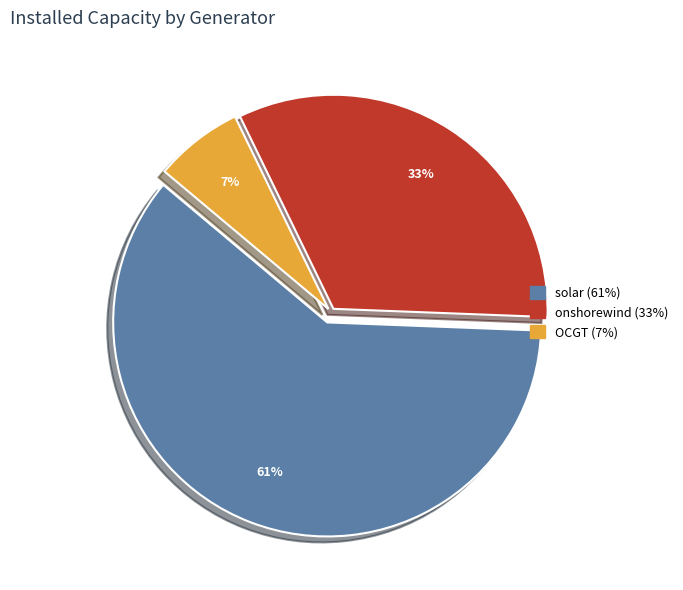

How many segments does this pie chart have?

3